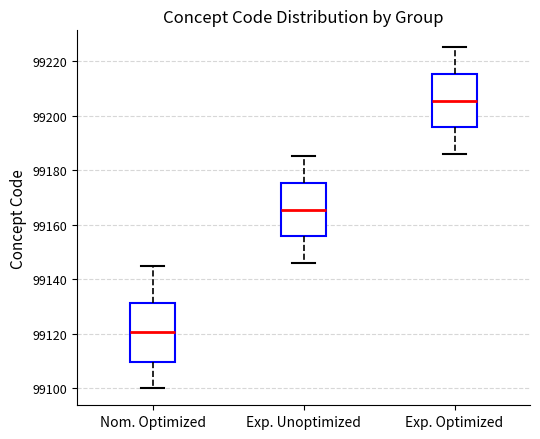

Where does the lower whisker of the box for Nom. Optimized end on the y-axis? The values are not printed on the chart, so give them approximately, as read against the axis.

99100